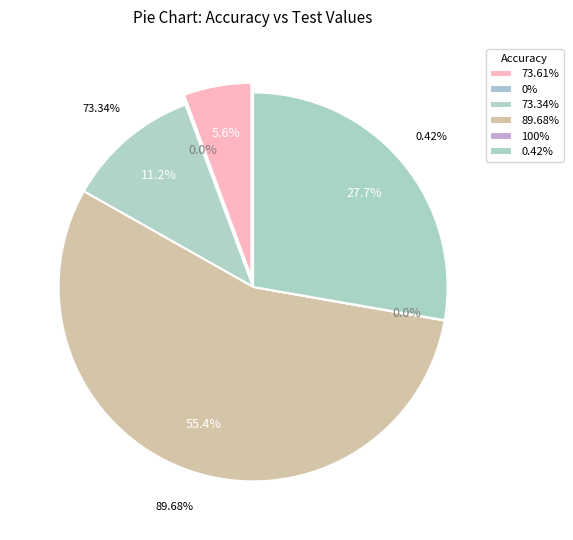

How many segments does this pie chart have?

6